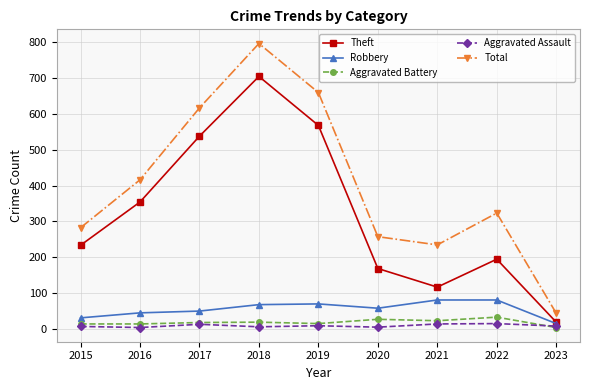

True or false: Robbery has a value of 80 at 2022.

True